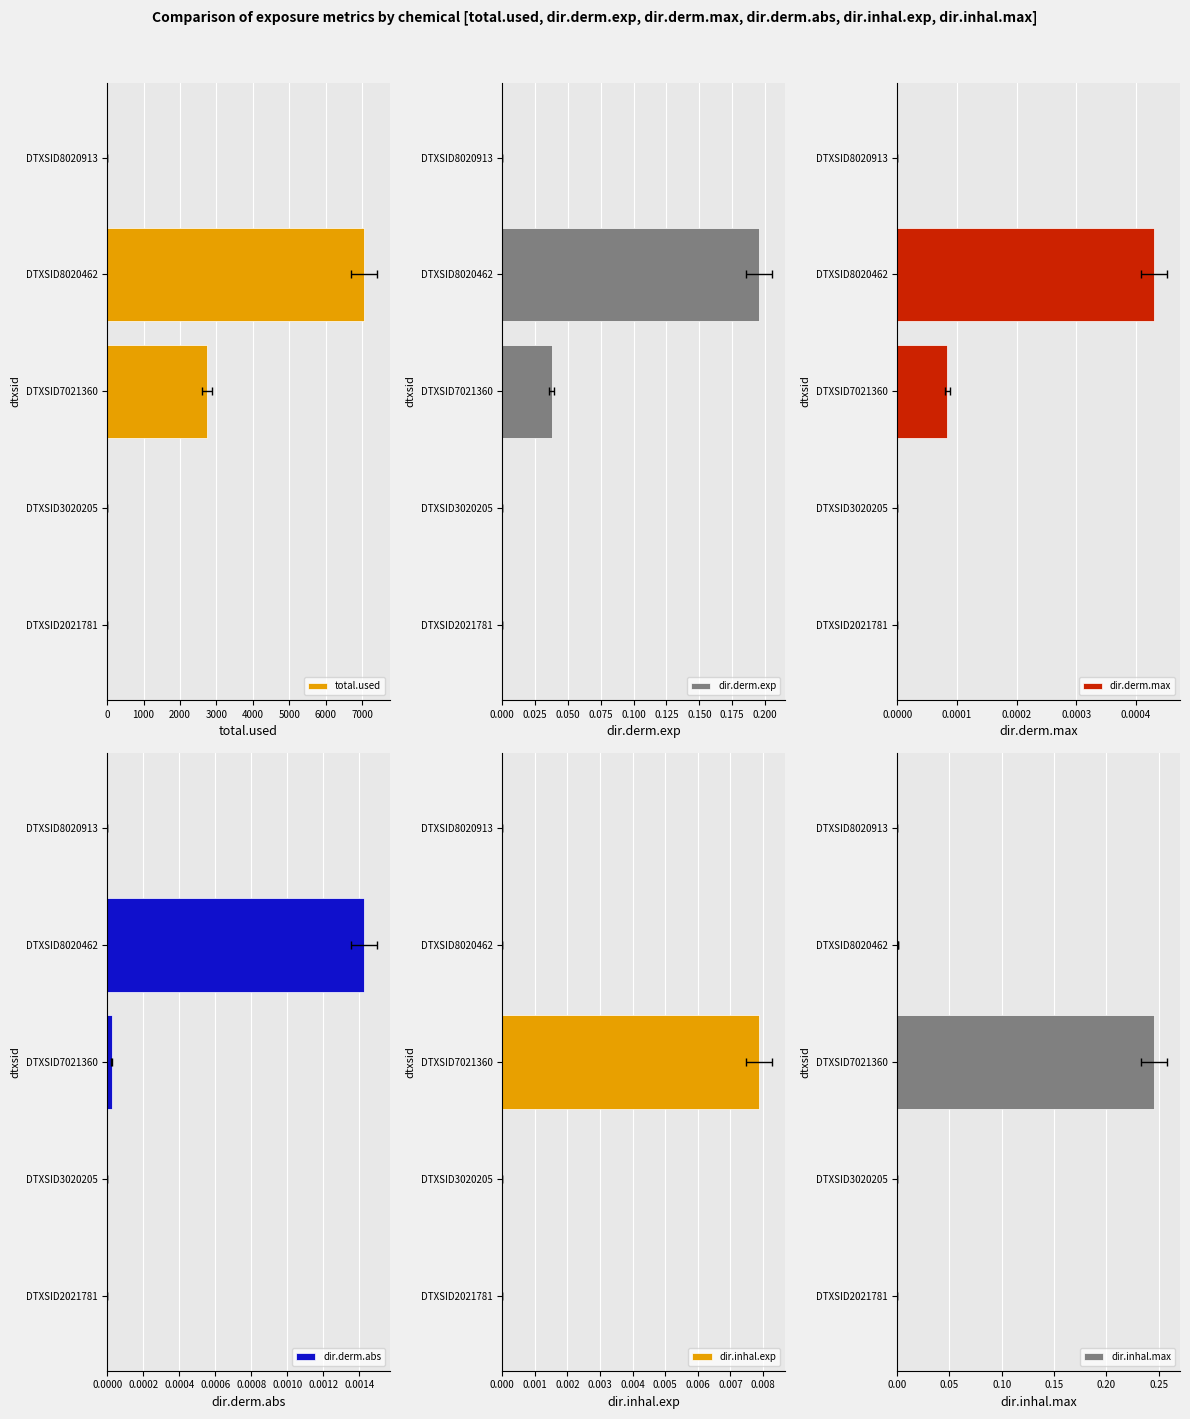

What is the greatest value displayed?

7040.3